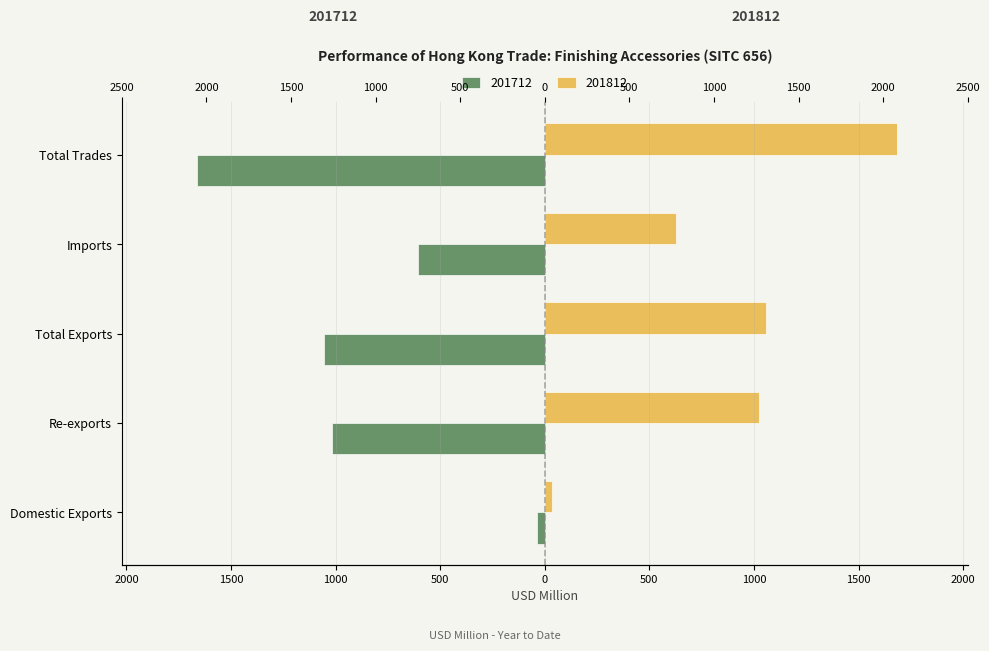

Rank the series at Total Trades from highest to lowest value.

201812, 201712